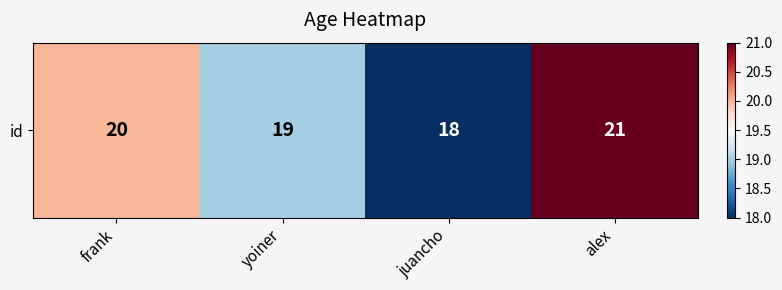

What is the approximate value at yoiner?

19